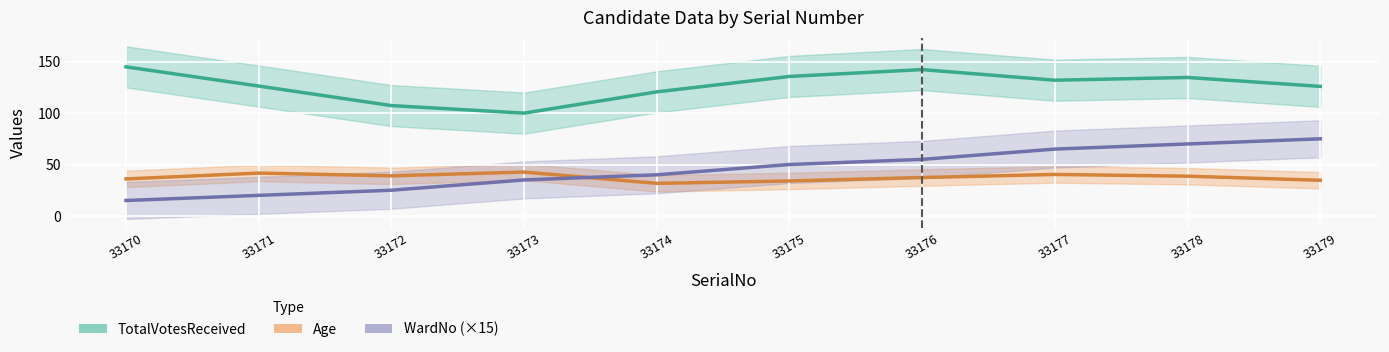

The WardNo (×15) series shows 28.7 at 33179. True or false?

False